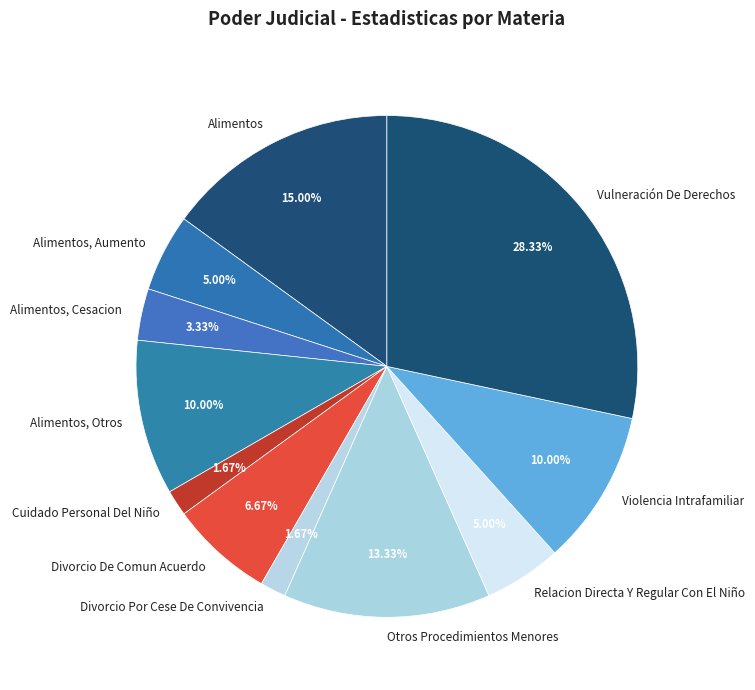

Count the number of slices in the pie.

11